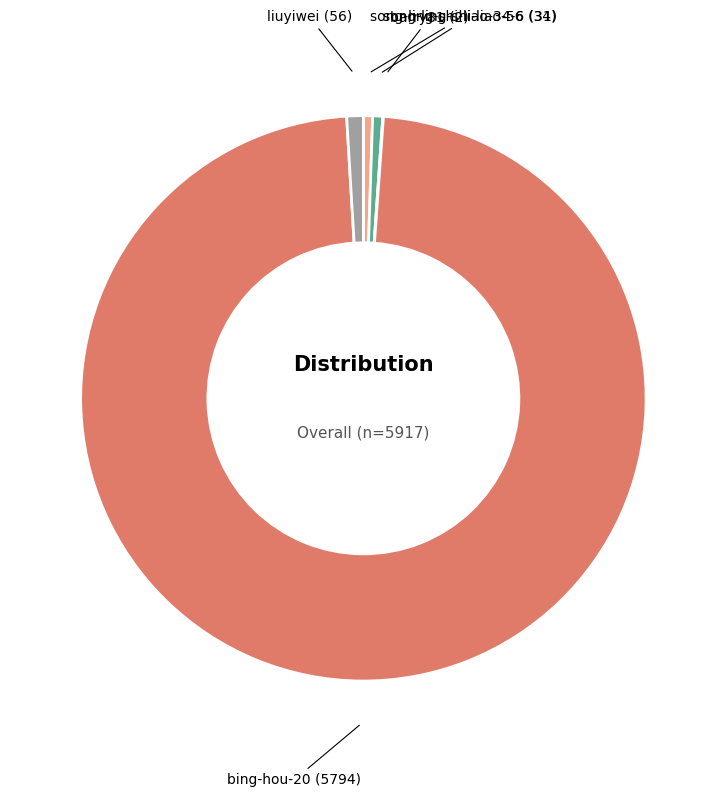

Is bing-hou-20 the majority of the pie?

Yes